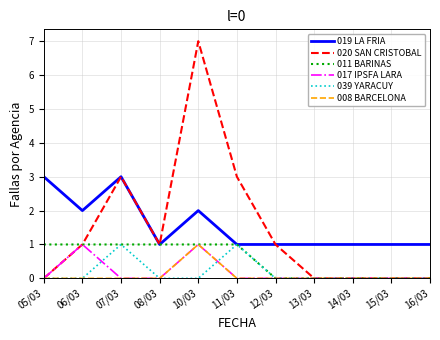

Does the chart have visible grid lines?

Yes